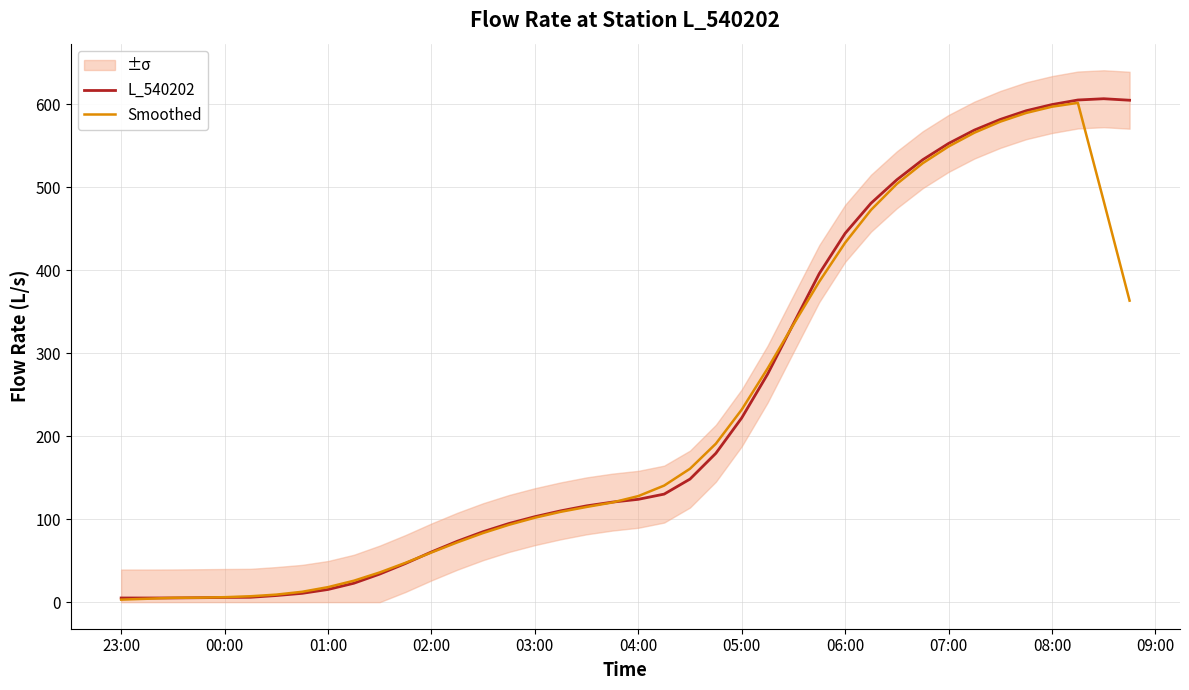

The value of Smoothed at 08:00 is 135.0. True or false?

False